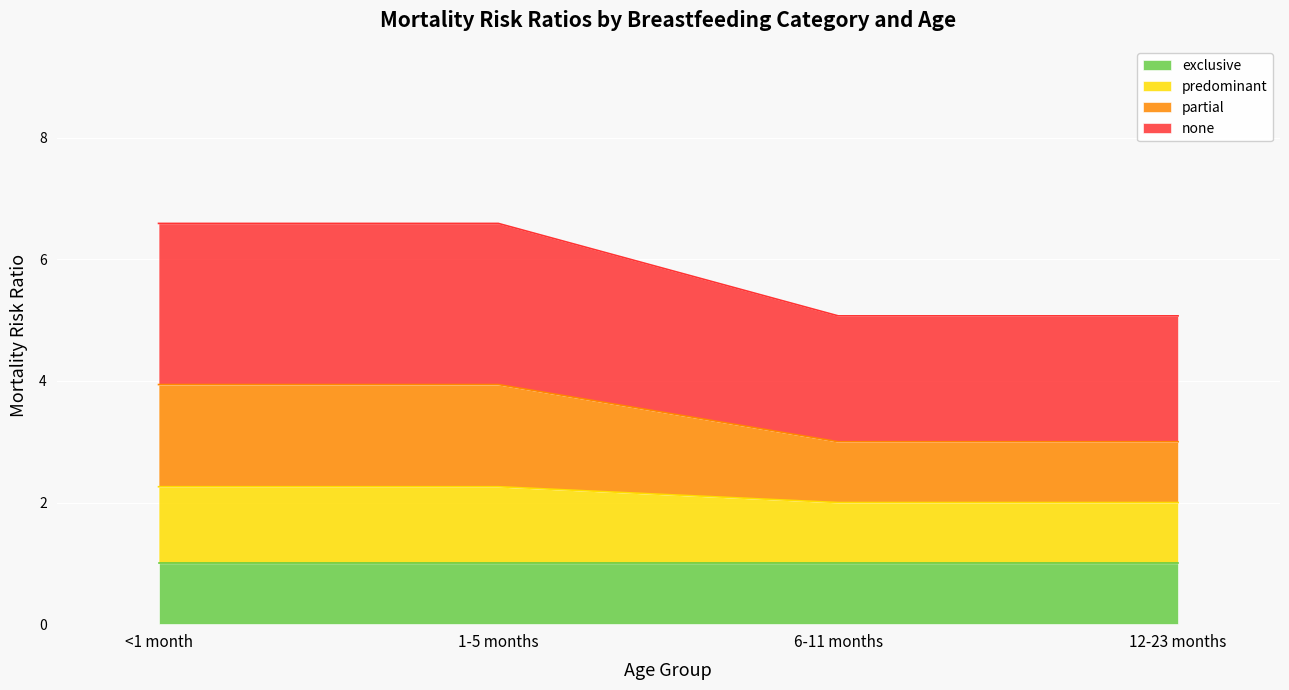

Is it true that none equals 9.4 at 1-5 months?

False